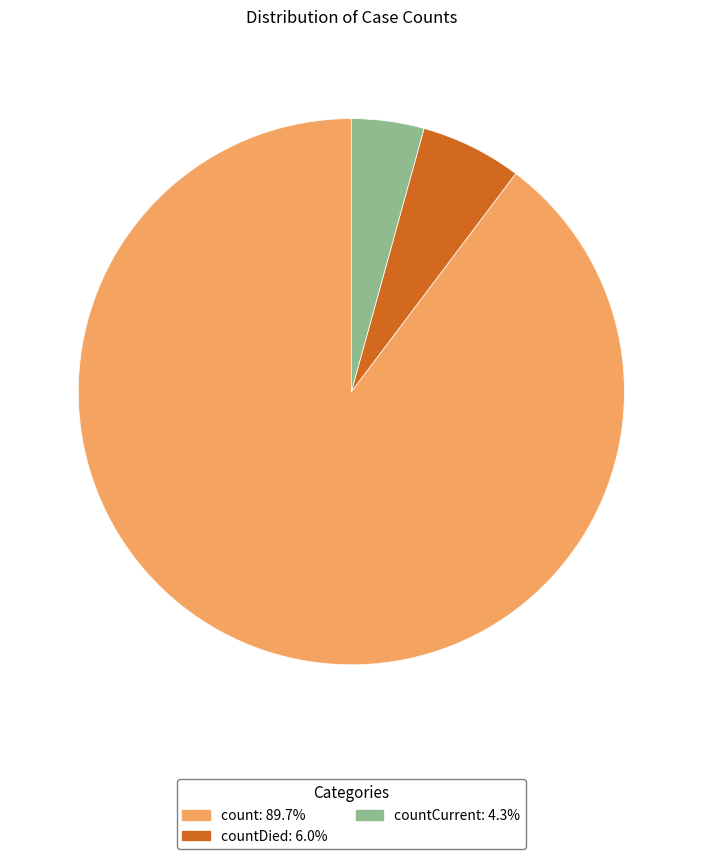

Is there any slice that represents more than half of the pie?

Yes